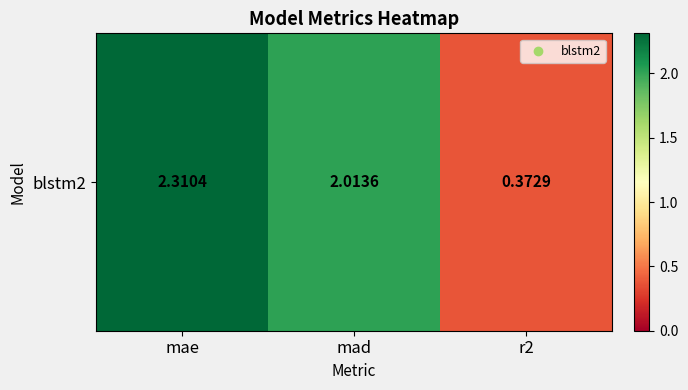

At which category does the chart reach its peak across all series?

mae